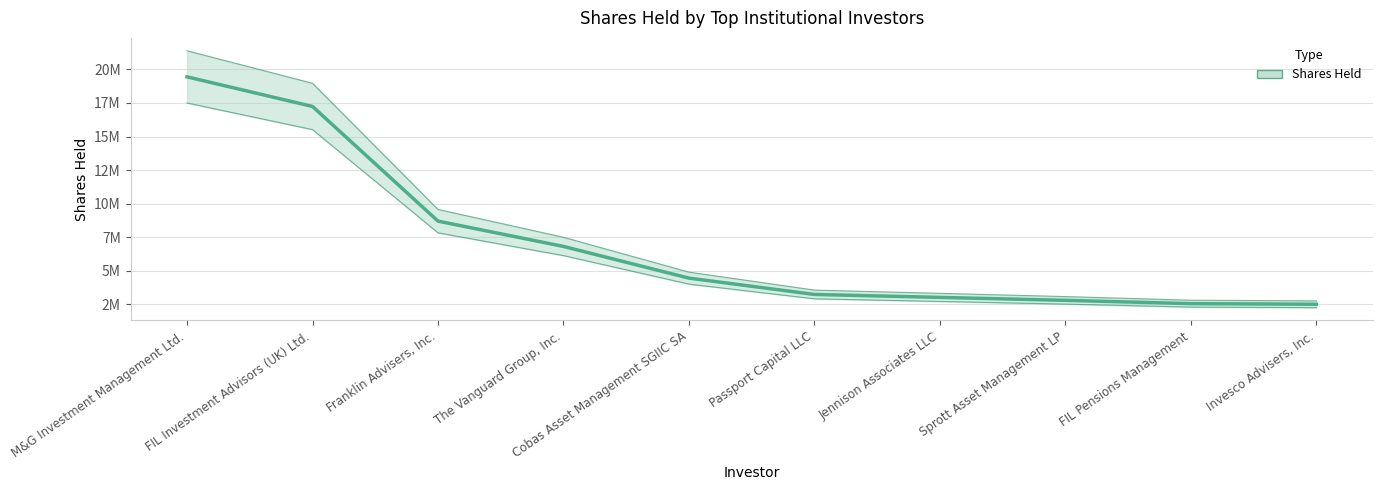

Where does the data first go above 4460976?

M&G Investment Management Ltd.